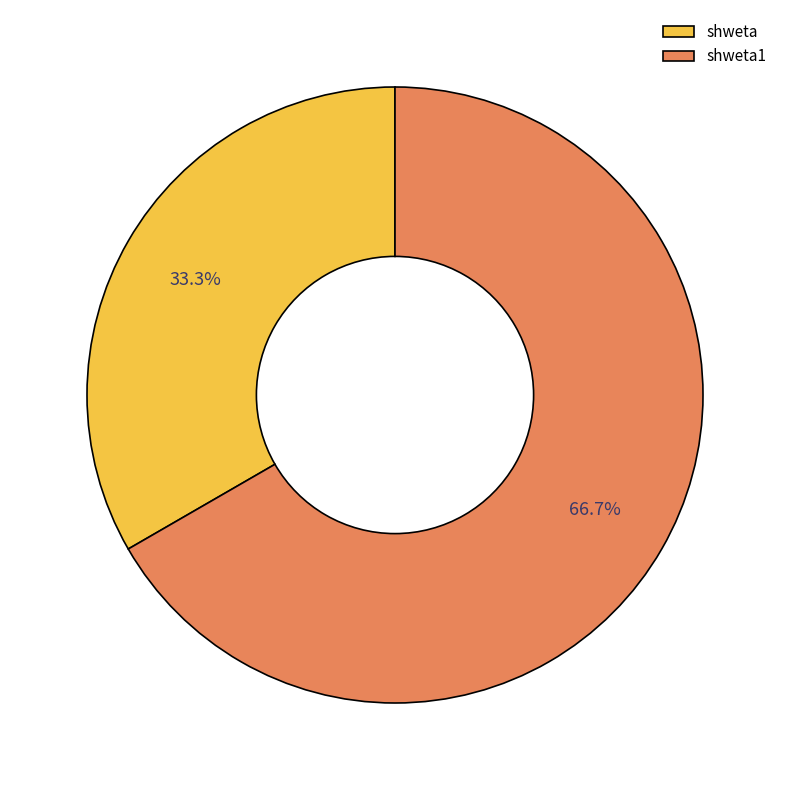

Does shweta account for over 50% of the chart?

No